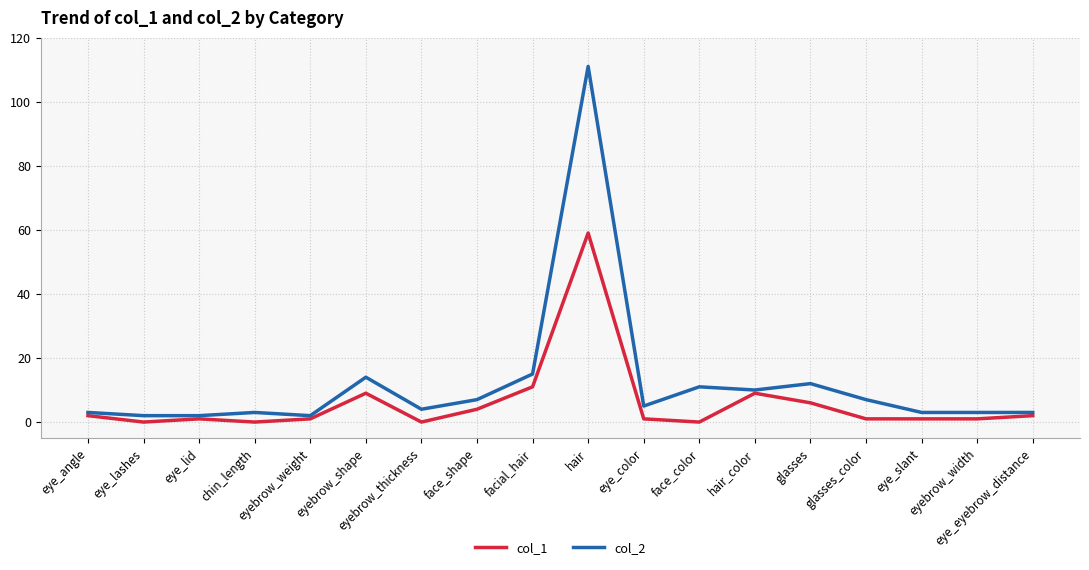

What is the total value across all series at eyebrow_width?

4